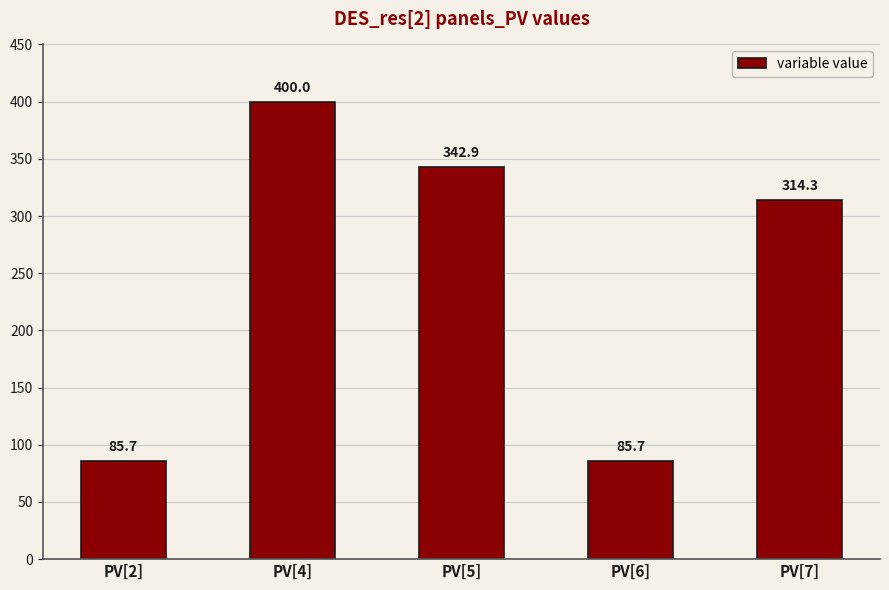

The value at PV[5] is 342.9. True or false?

True